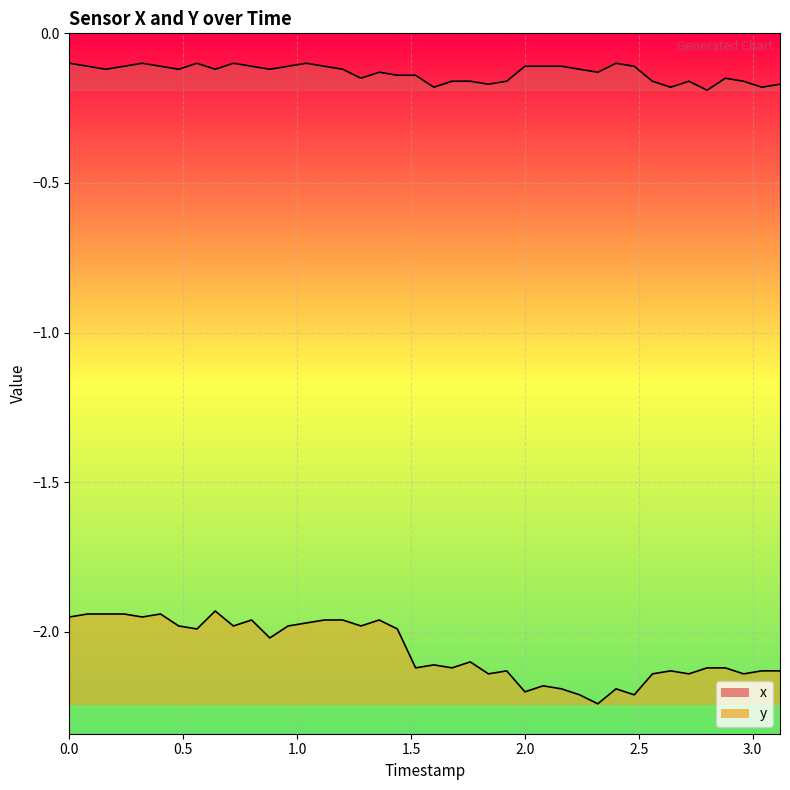

True or false: x_line and y_line cross at least once.

False